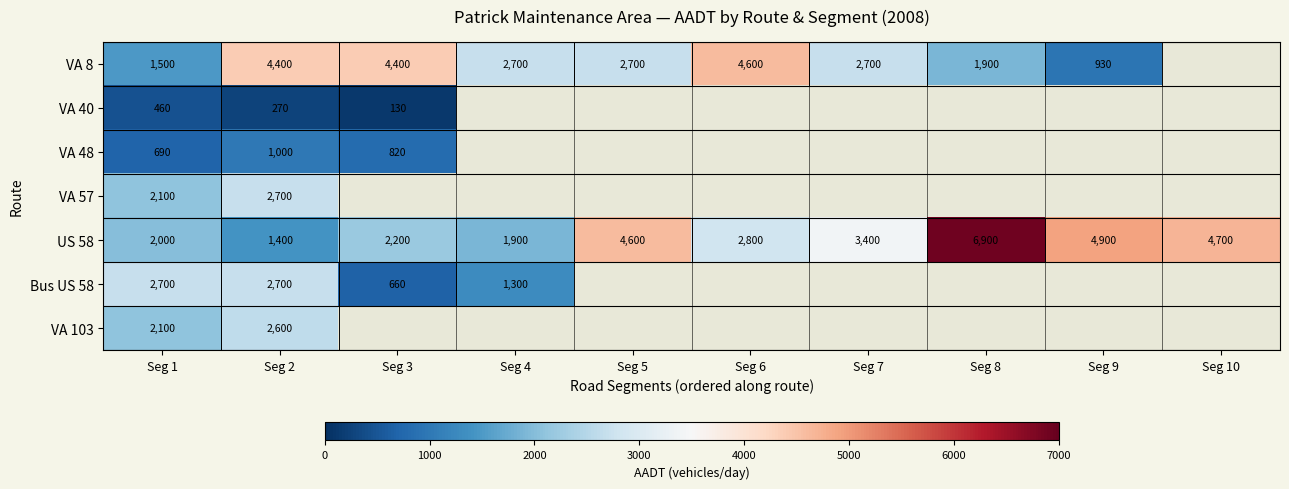

Between Seg 1 and Seg 2, which is larger?

Seg 2